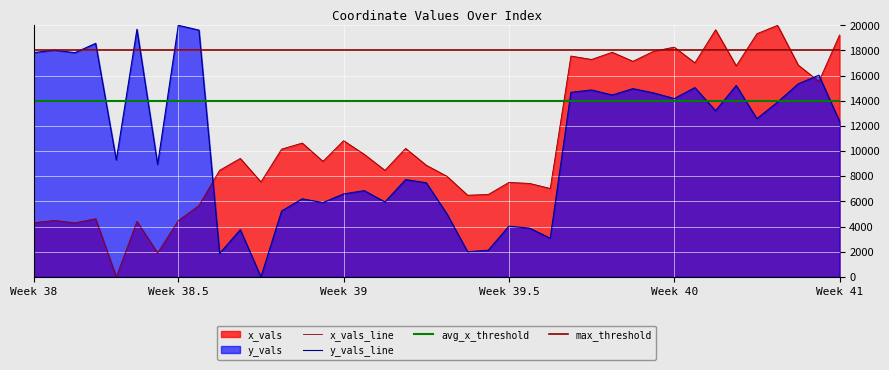

At 17, list the series in order from largest to smallest.

x_vals, y_vals